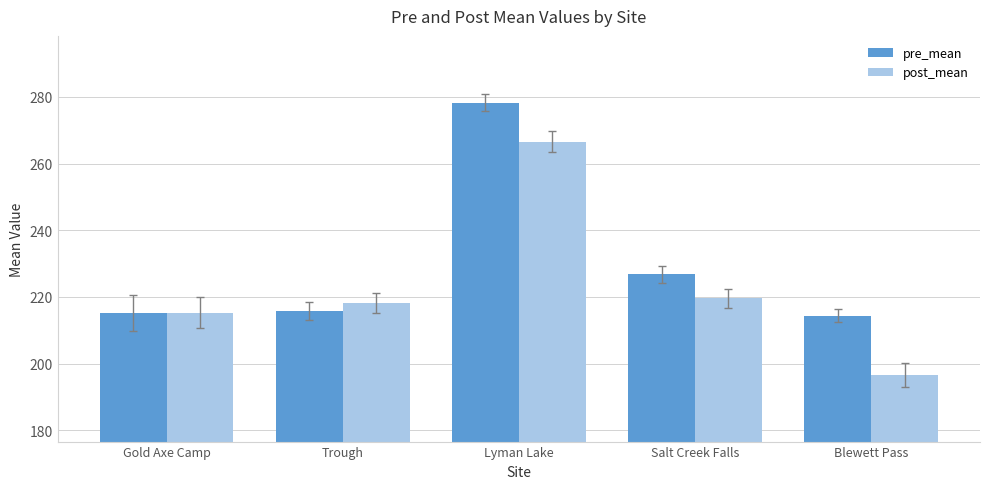

Reading left to right, extract all data points from this chart.

pre_mean: 215.2	215.7	278.3	226.8	214.4
post_mean: 215.2	218.2	266.6	219.6	196.6